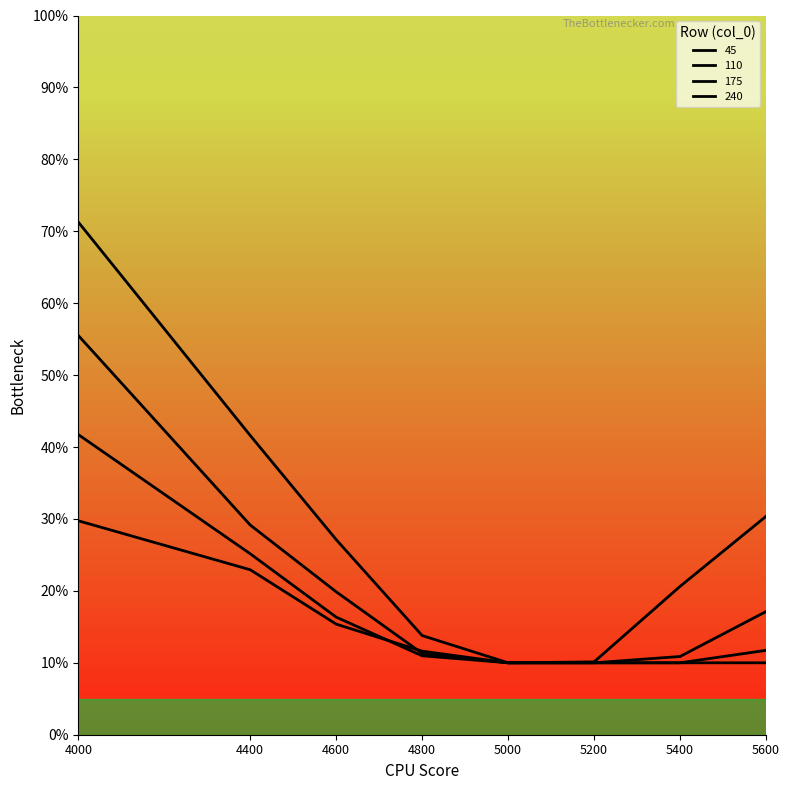

Reading left to right, transcribe all the data shown in this chart.

45: 0.7	0.4	0.3	0.1	0.1	0.1	0.2	0.3
110: 0.6	0.3	0.2	0.1	0.1	0.1	0.1	0.2
175: 0.4	0.3	0.2	0.1	0.1	0.1	0.1	0.1
240: 0.3	0.2	0.2	0.1	0.1	0.1	0.1	0.1